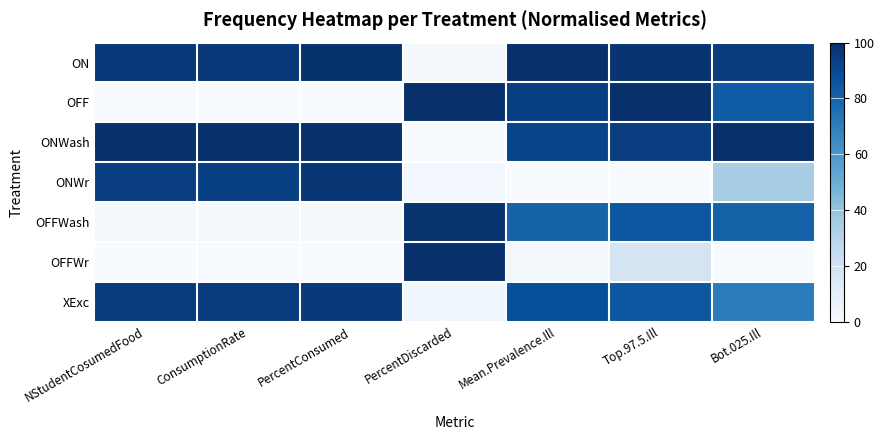

How many categories are shown in the chart?

7